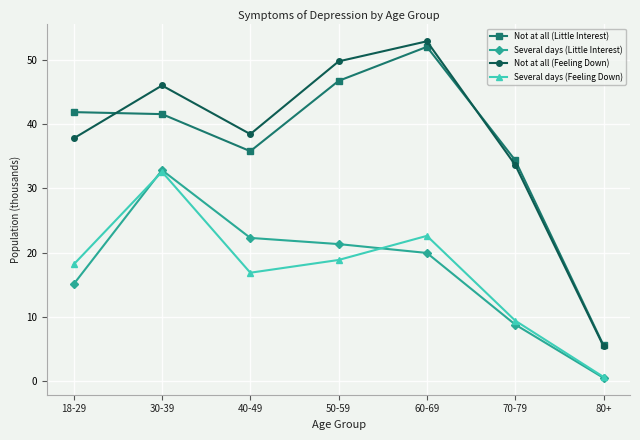

In Several days (Feeling Down), how many points are higher than both neighbors (excluding endpoints)?

2